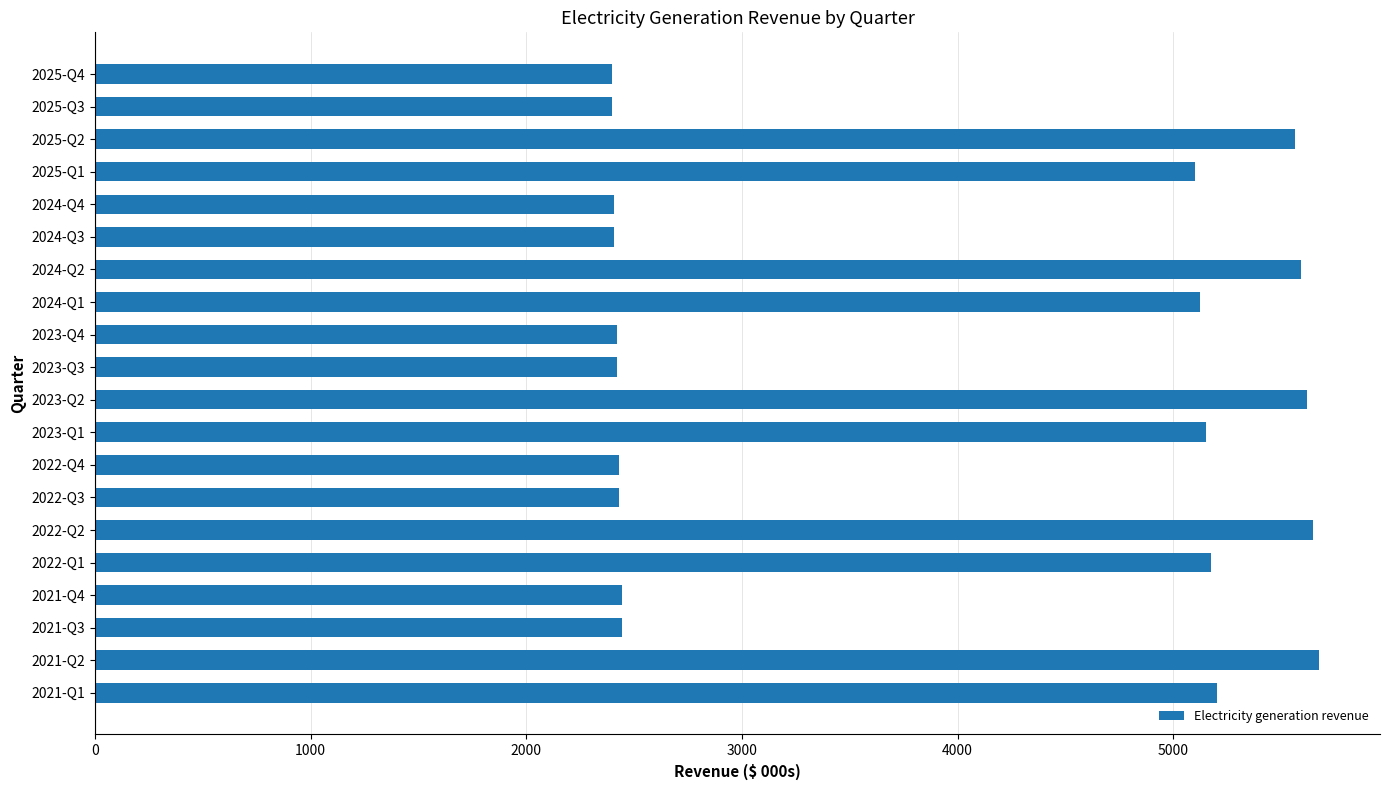

Are the bars grouped side by side (vs. stacked)?

No